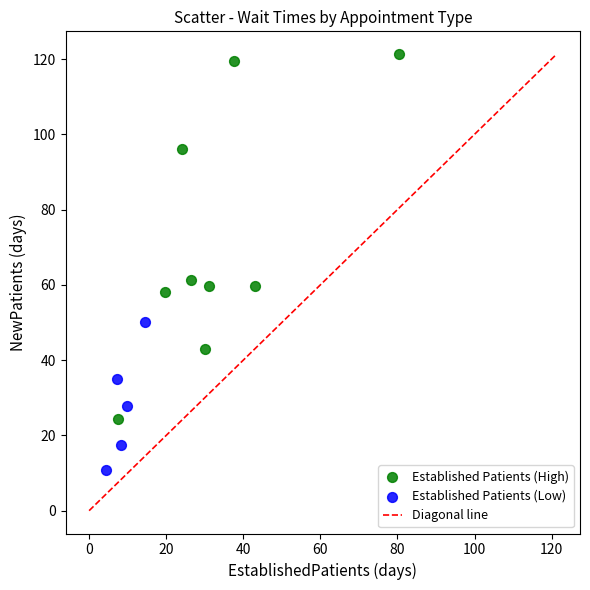

Which series contains the highest Y value?

Established Patients (High)